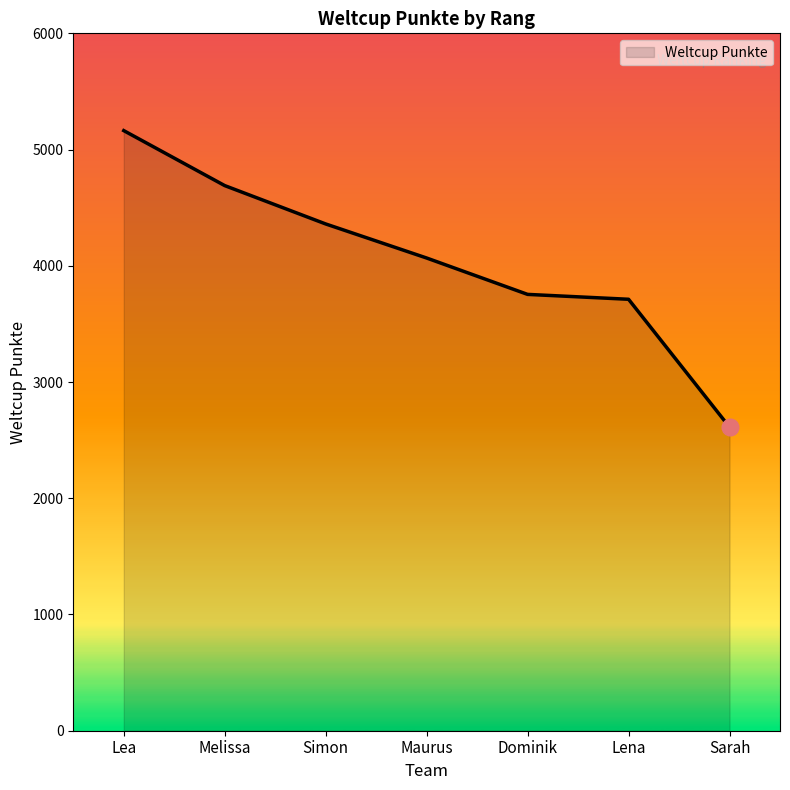

What is the difference between the maximum and second lowest values?

1451